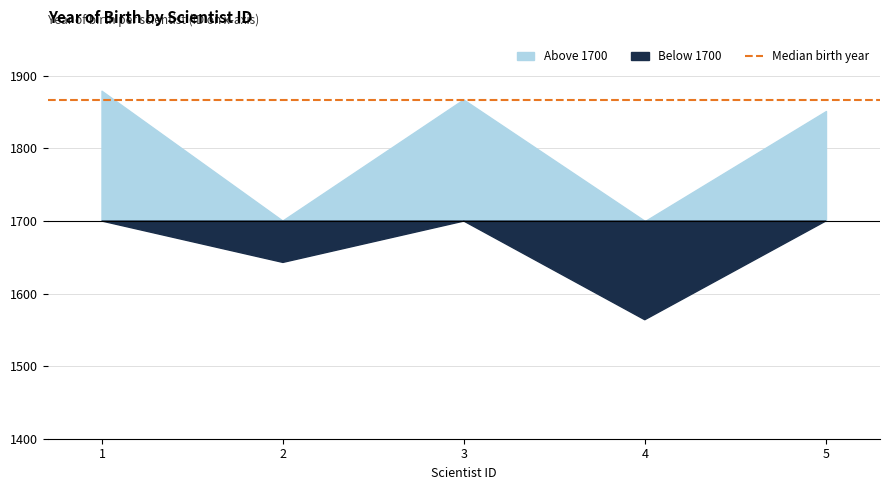

What is the change in value from 1 to 3?

-12